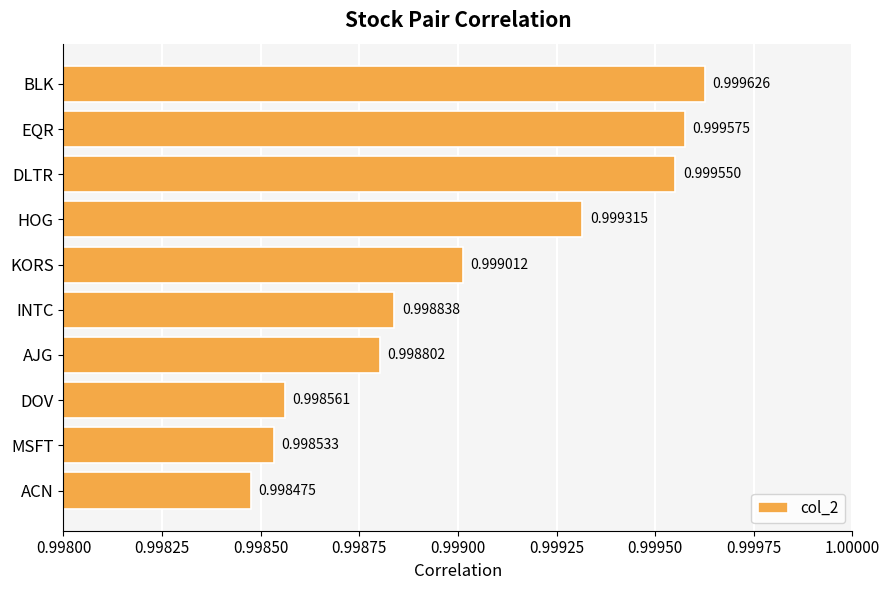

Rank the categories by value from lowest to highest.

ACN, MSFT, DOV, AJG, INTC, KORS, HOG, DLTR, EQR, BLK